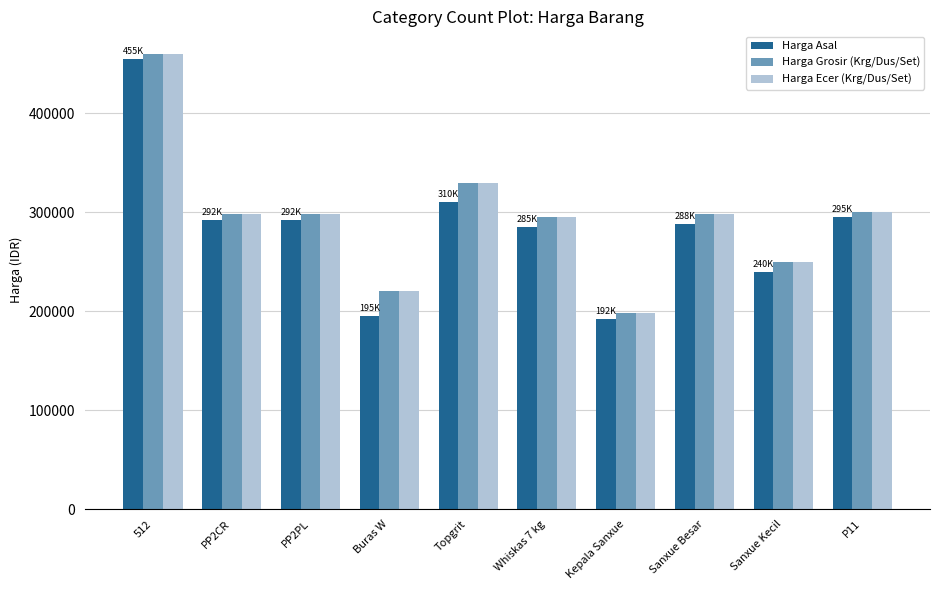

What is the difference between the second highest and minimum values in the Harga Grosir (Krg/Dus/Set) series?

132000